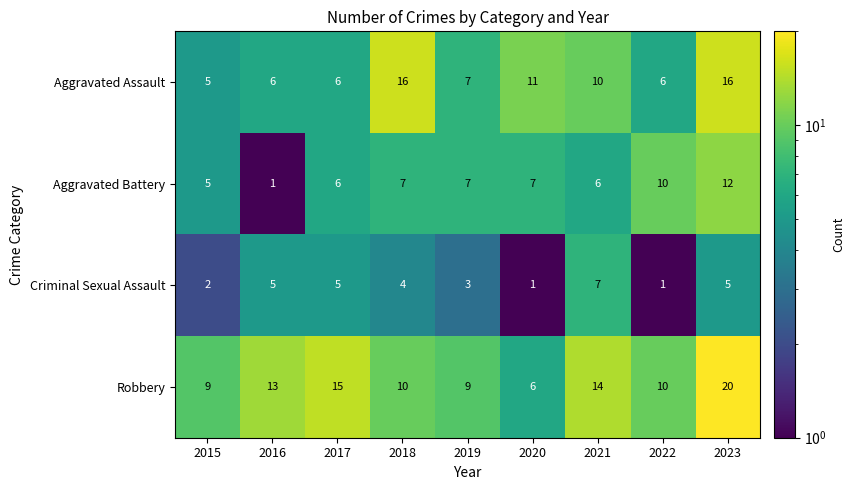

The value of Robbery at 2022 is 13. True or false?

False